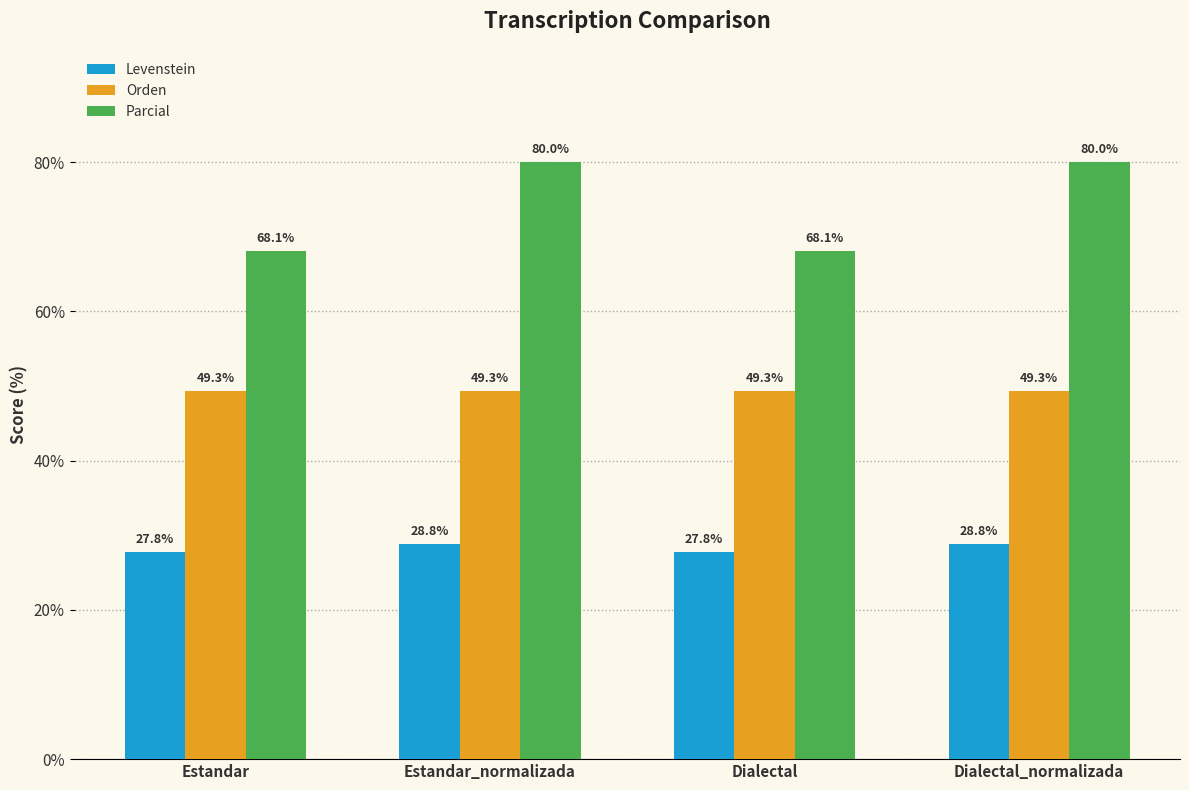

At how many categories does at least one series exceed 37?

4